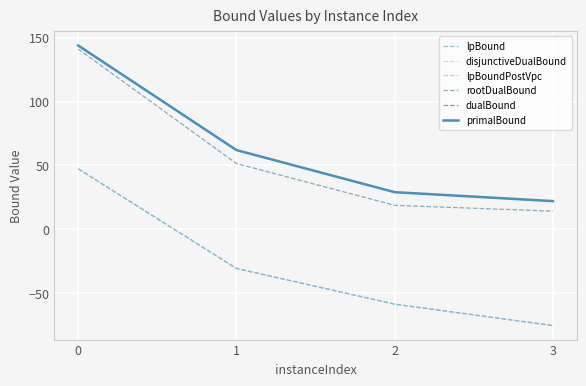

Which series changed the most between 0 and 1?

rootDualBound